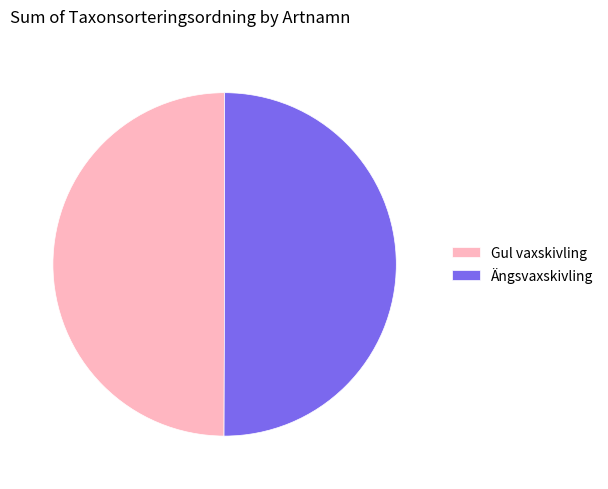

Is it true that Ängsvaxskivling is 50% of the pie?

True